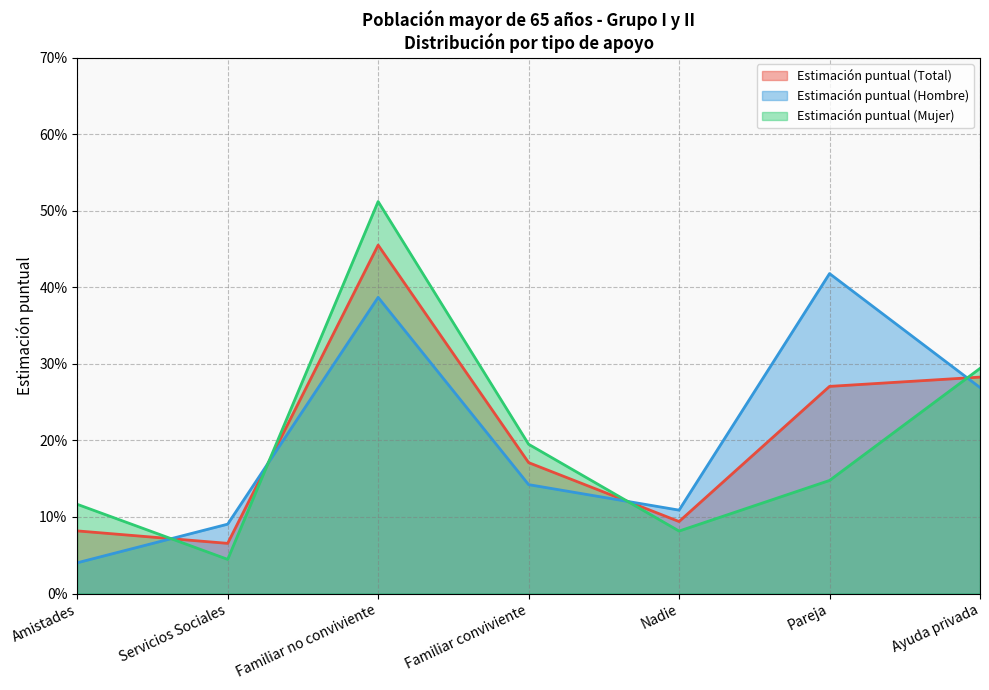

List the series in order of their peak value, highest first.

Estimación puntual (Mujer), Estimación puntual (Total), Estimación puntual (Hombre)